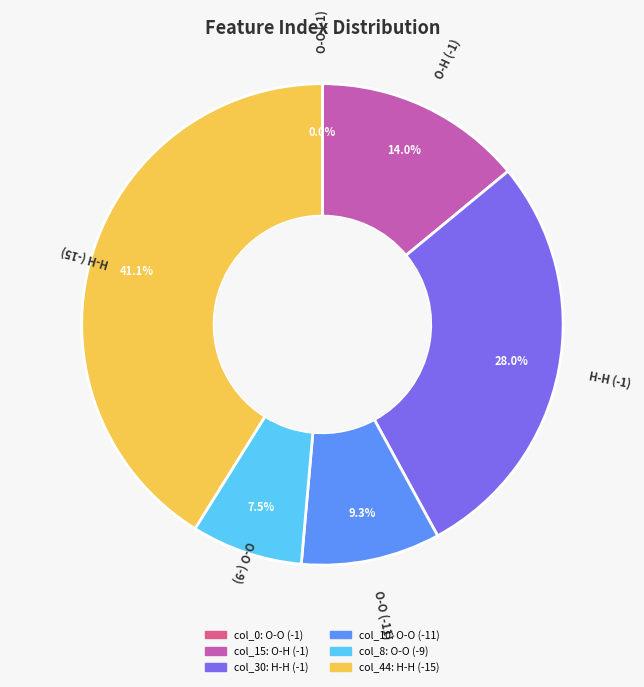

Is 44 the majority of the pie?

No